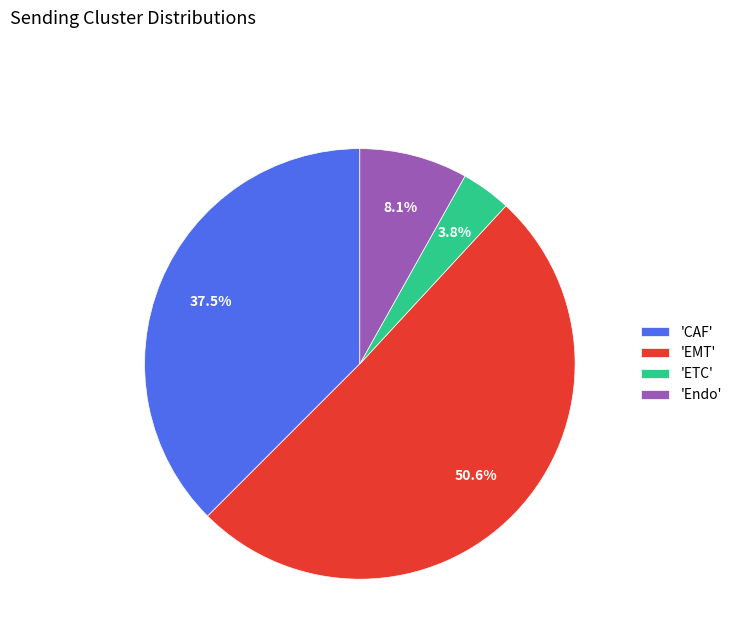

What is the smallest slice in the pie chart?

'ETC'